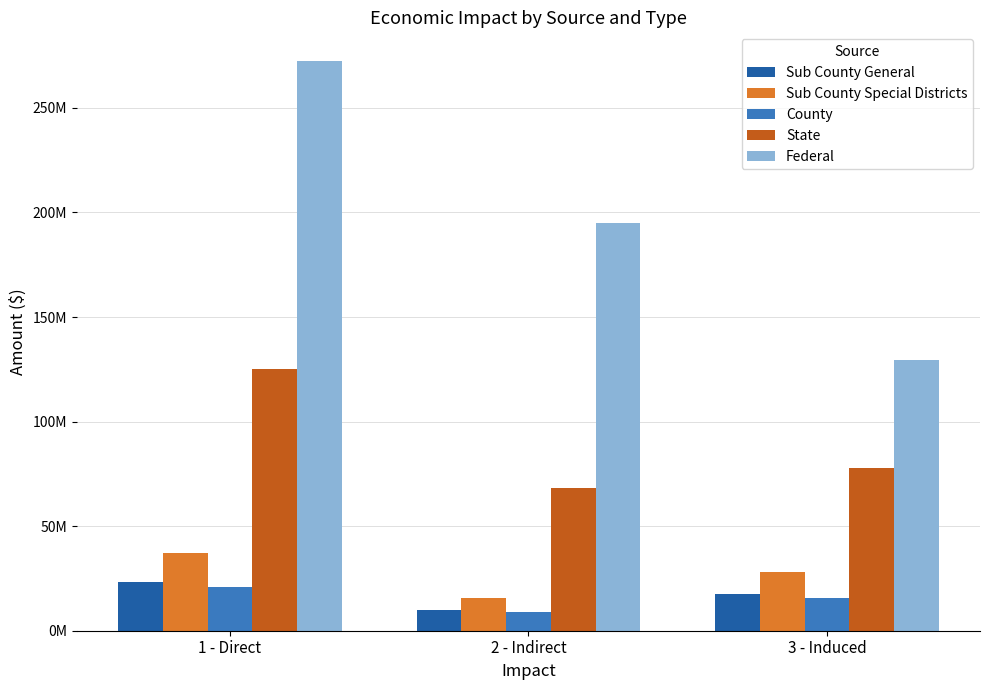

At which category is the sum across all series the highest?

1 - Direct